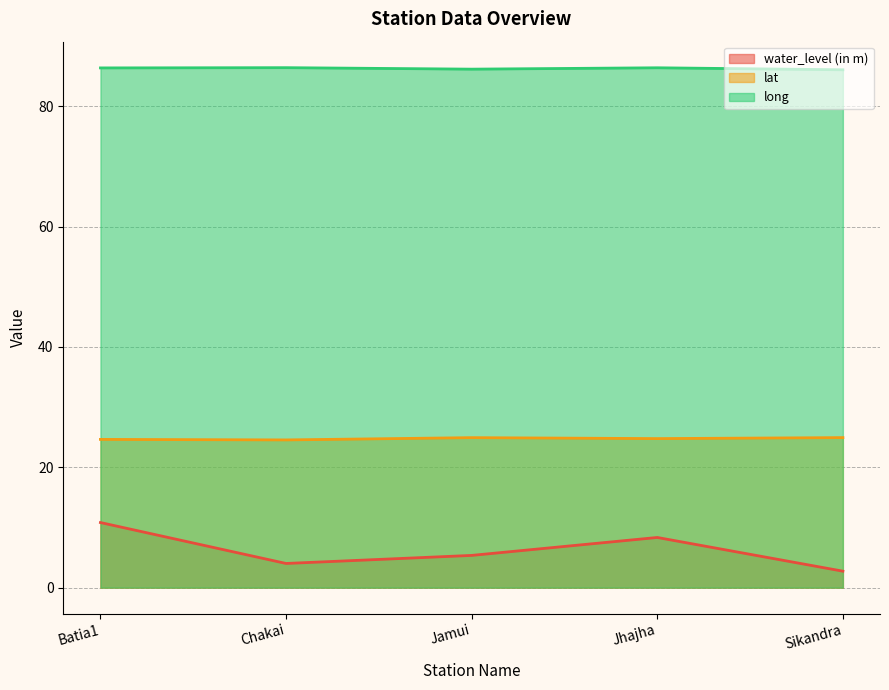

At how many categories does at least one series exceed 55?

5